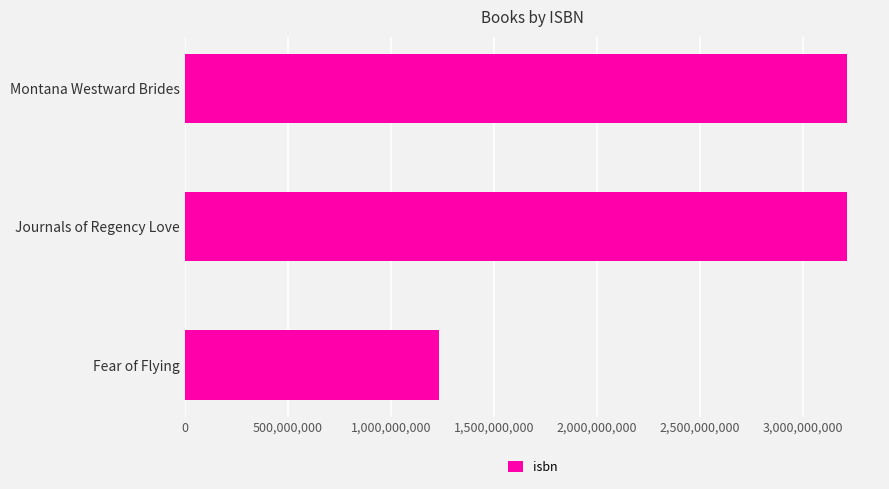

What is the maximum value shown in the chart?

3213213210